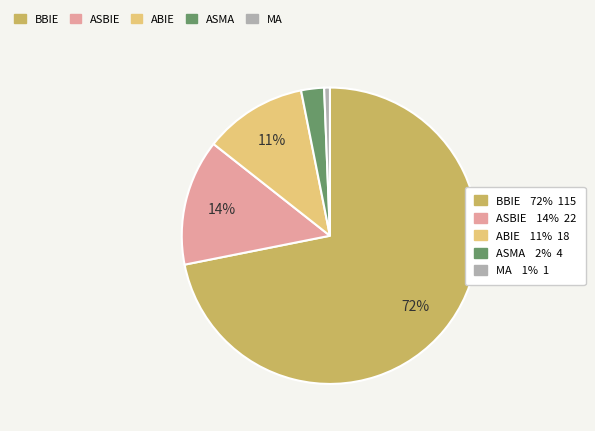

Is there any slice that represents more than half of the pie?

Yes